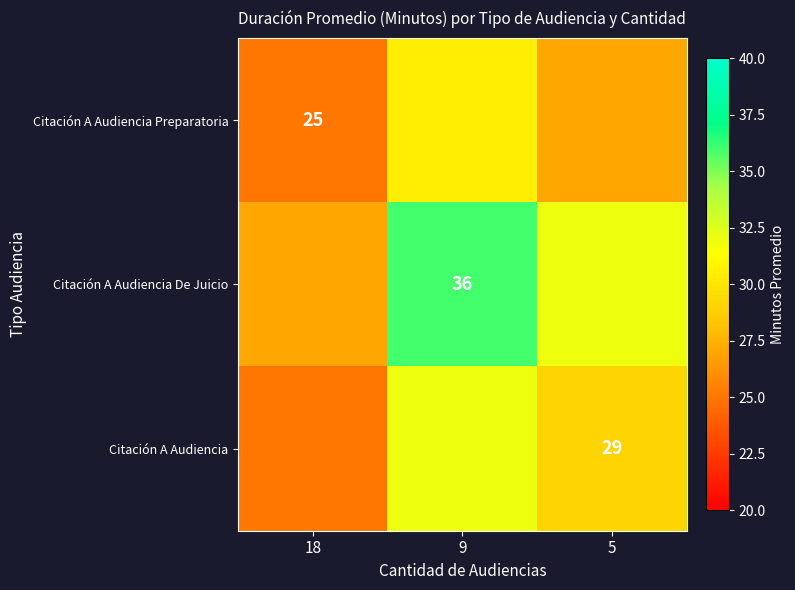

Is the value of Citación A Audiencia Preparatoria at 18 greater than the value of Citación A Audiencia De Juicio at 9?

No